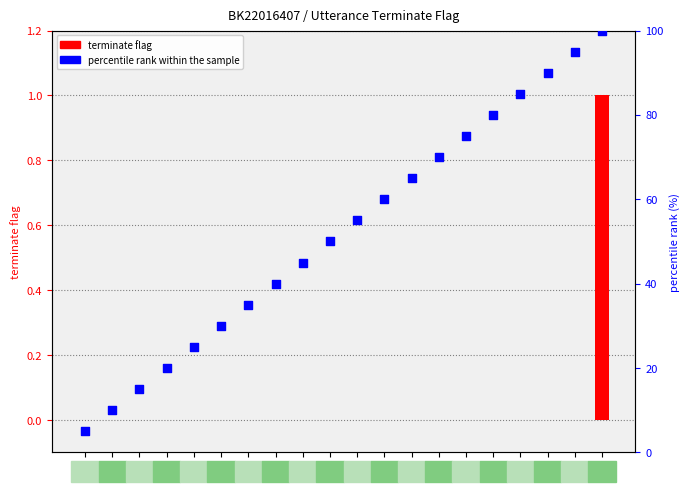

At how many categories does at least one series exceed 25?

15